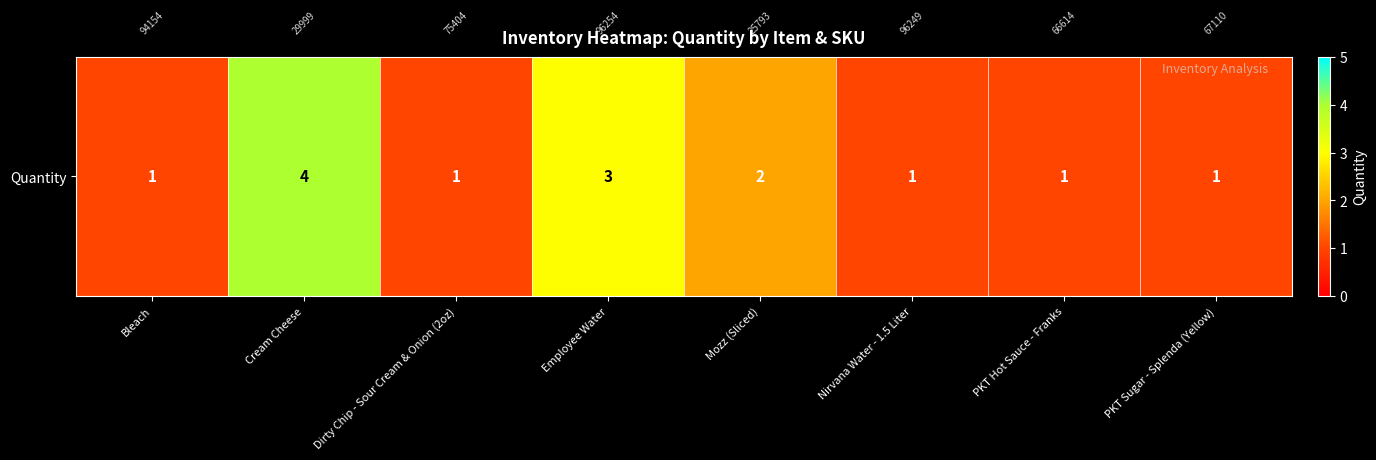

What is the sum of the values at Nirvana Water - 1.5 Liter and Dirty Chip - Sour Cream & Onion (2oz)?

2